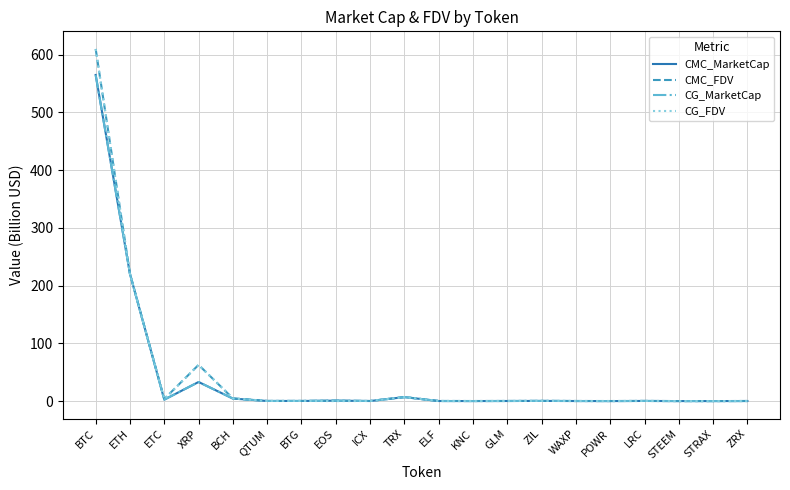

What is the sum of all CMC_MarketCap values?

835.4